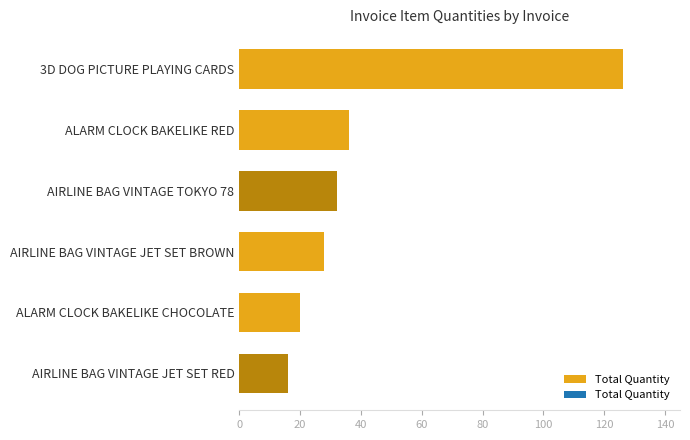

Reading top to bottom, extract all data points from this chart.

3D DOG PICTURE PLAYING CARDS=126	ALARM CLOCK BAKELIKE RED=36	AIRLINE BAG VINTAGE TOKYO 78=32	AIRLINE BAG VINTAGE JET SET BROWN=28	ALARM CLOCK BAKELIKE CHOCOLATE=20	AIRLINE BAG VINTAGE JET SET RED=16